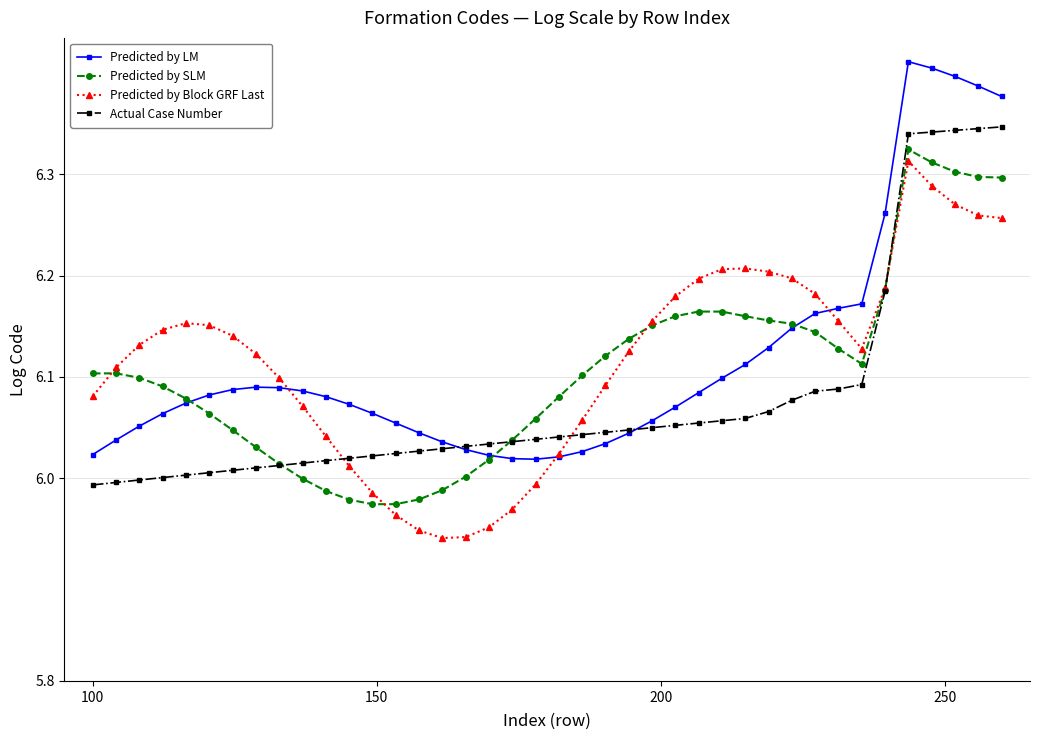

True or false: Predicted by Block GRF Last has more than 0 points higher than both neighbors.

True